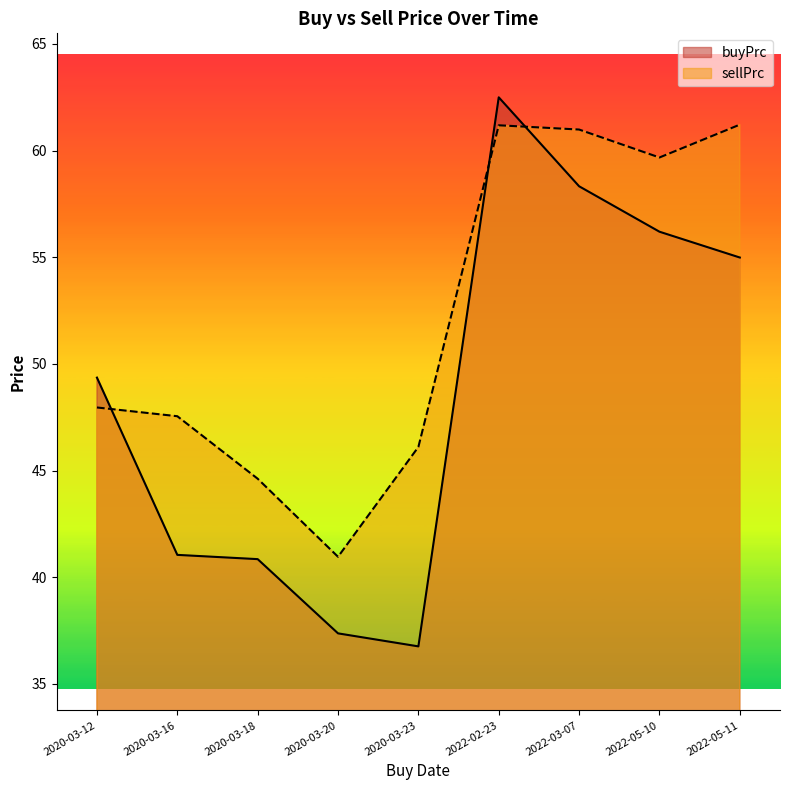

What are all the series names shown in the legend?

buyPrc, sellPrc